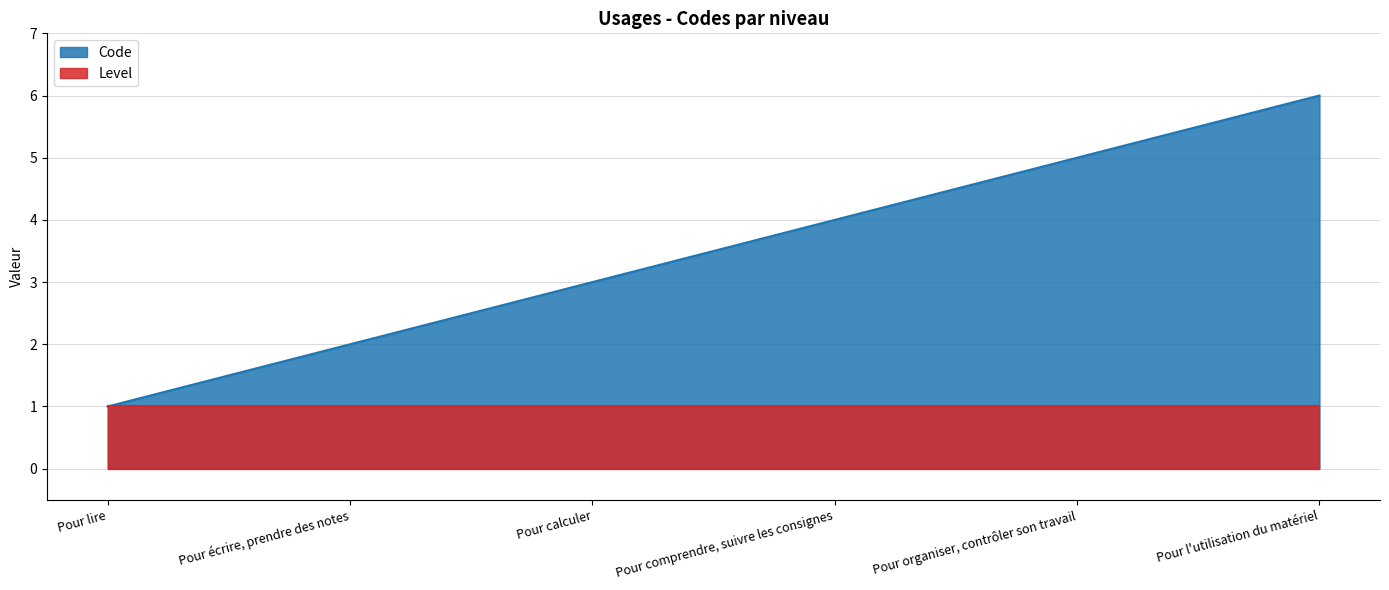

The value at Pour calculer is 3. True or false?

True